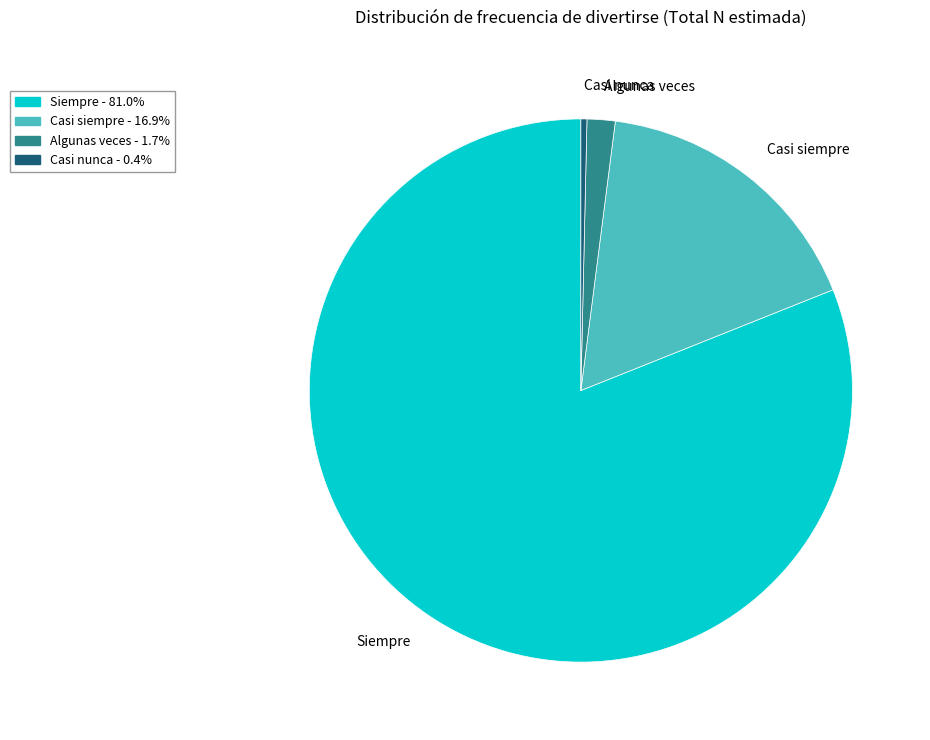

Which category has the biggest portion of the pie?

Siempre